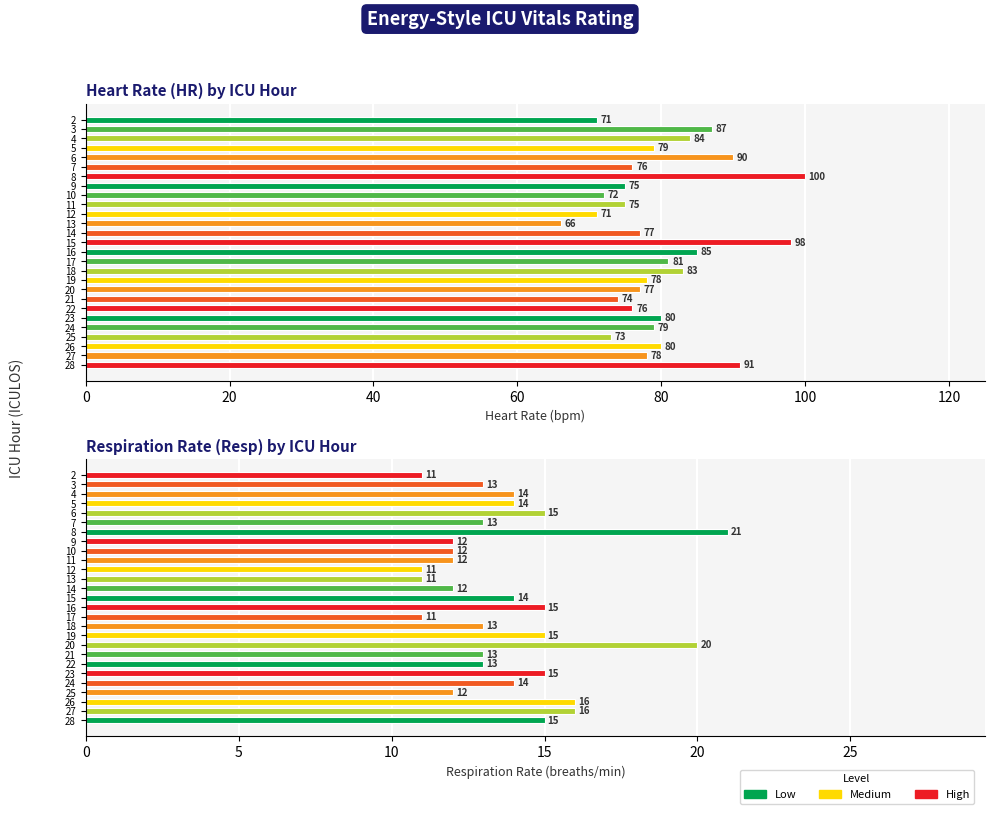

The HR series shows 32 at 17. True or false?

False